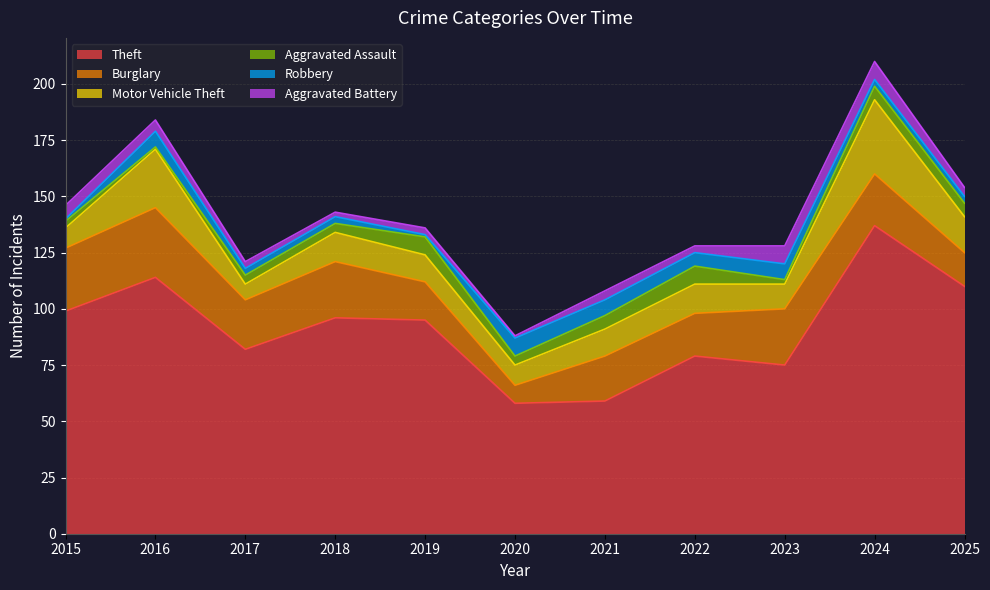

Which series has the largest total across all categories?

Theft